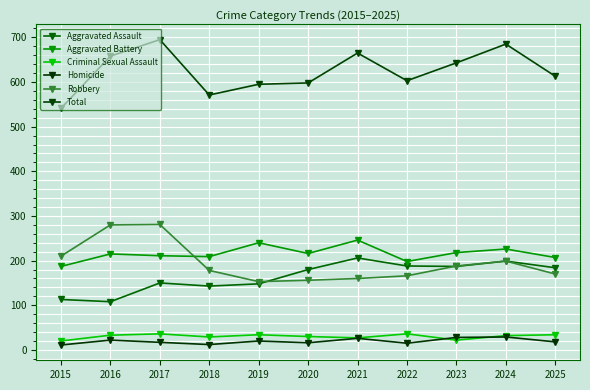

True or false: Homicide and Aggravated Assault cross at least once.

False